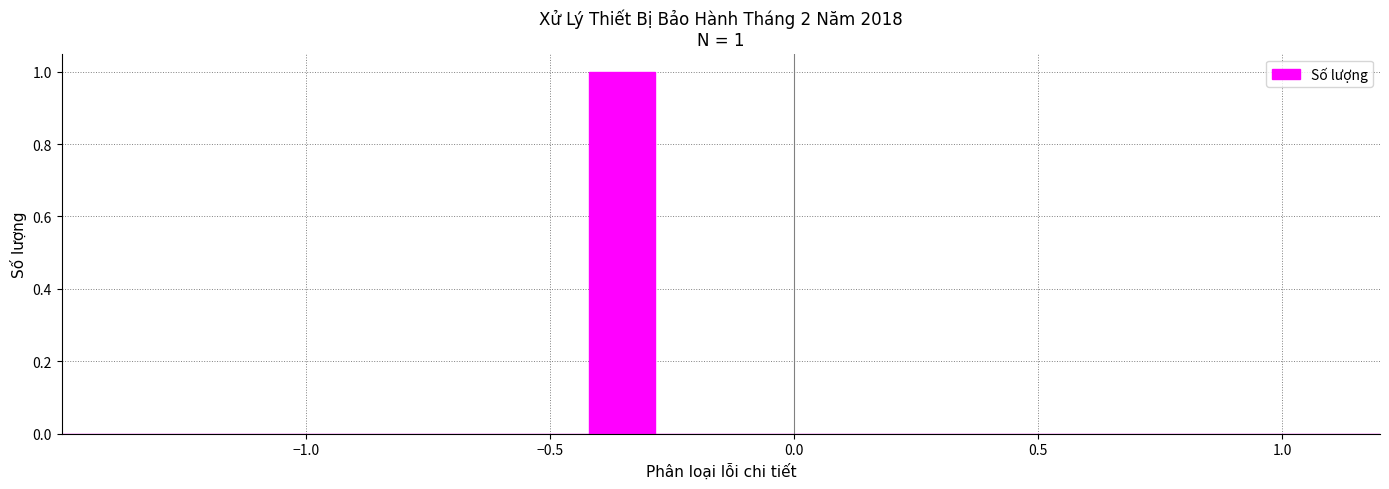

Read against the x-axis, roughly where is the centre of the tallest bar?

-0.35